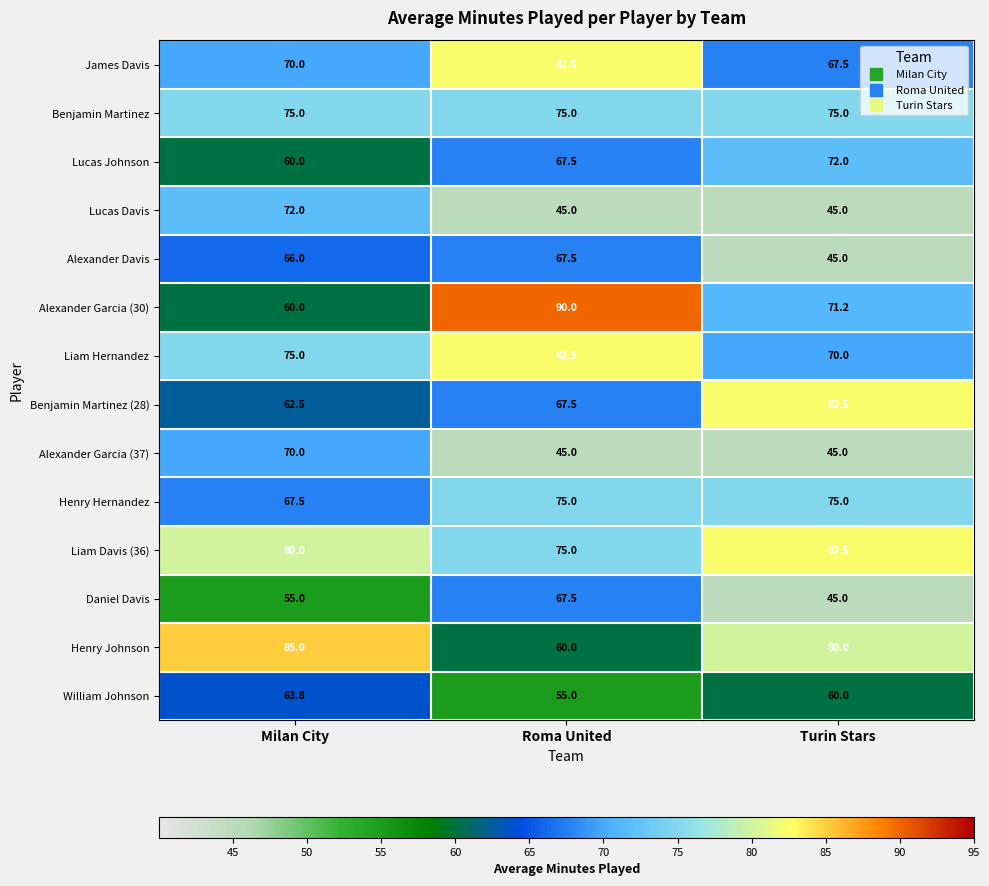

Which category has the highest value in the Alexander Davis series?

Roma United